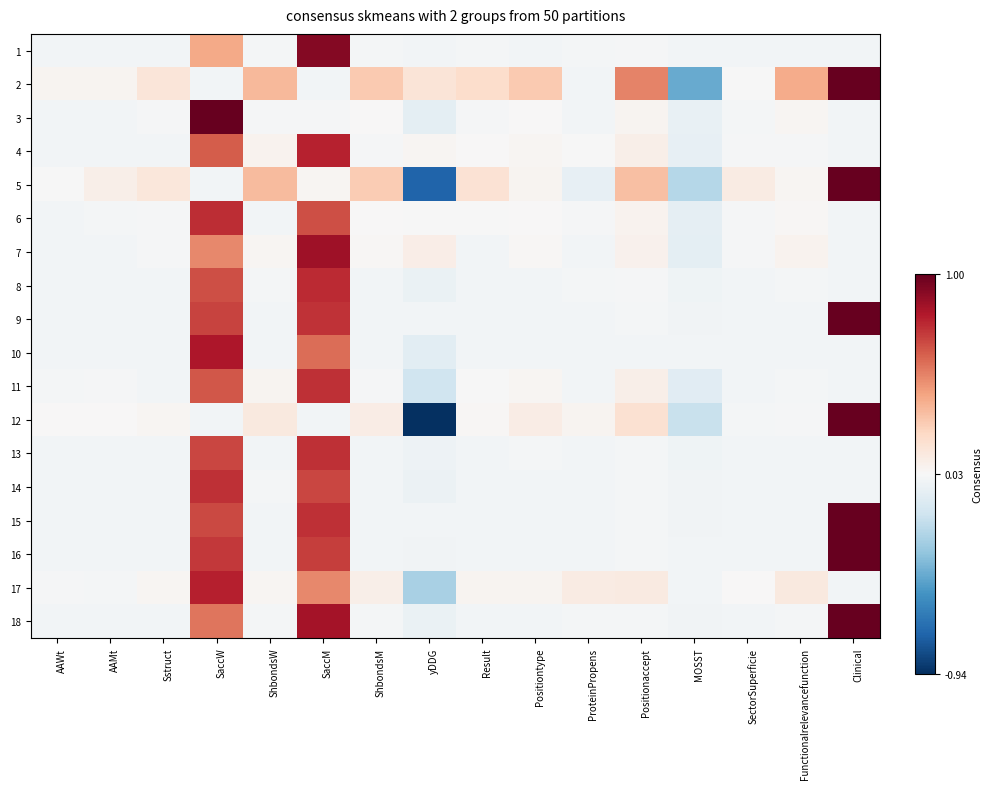

At which category is the sum across all series the highest?

SaccM